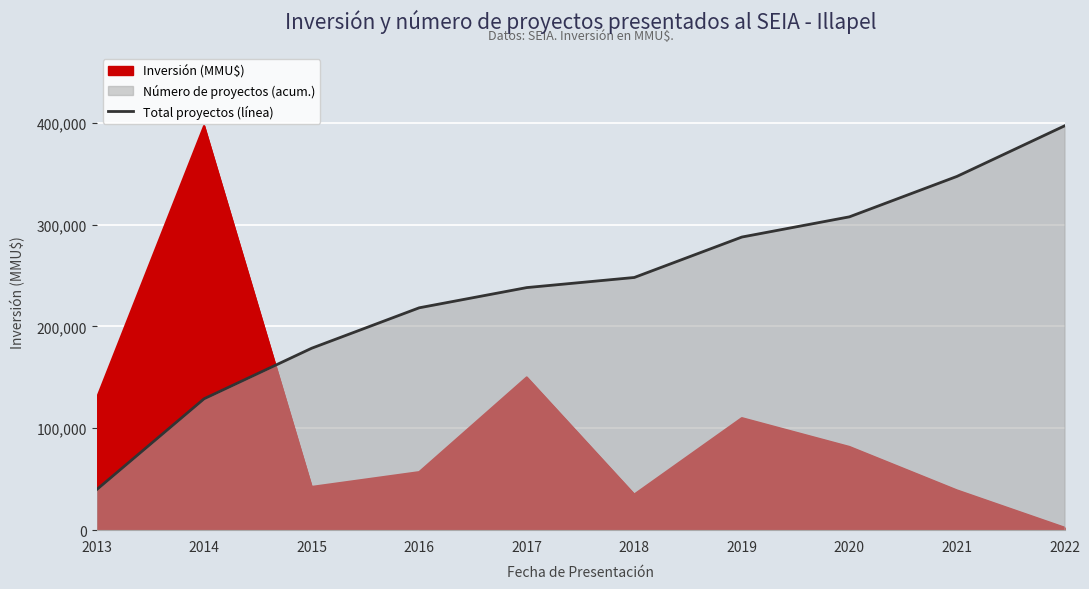

The value at 2019 is 287724.2. True or false?

True